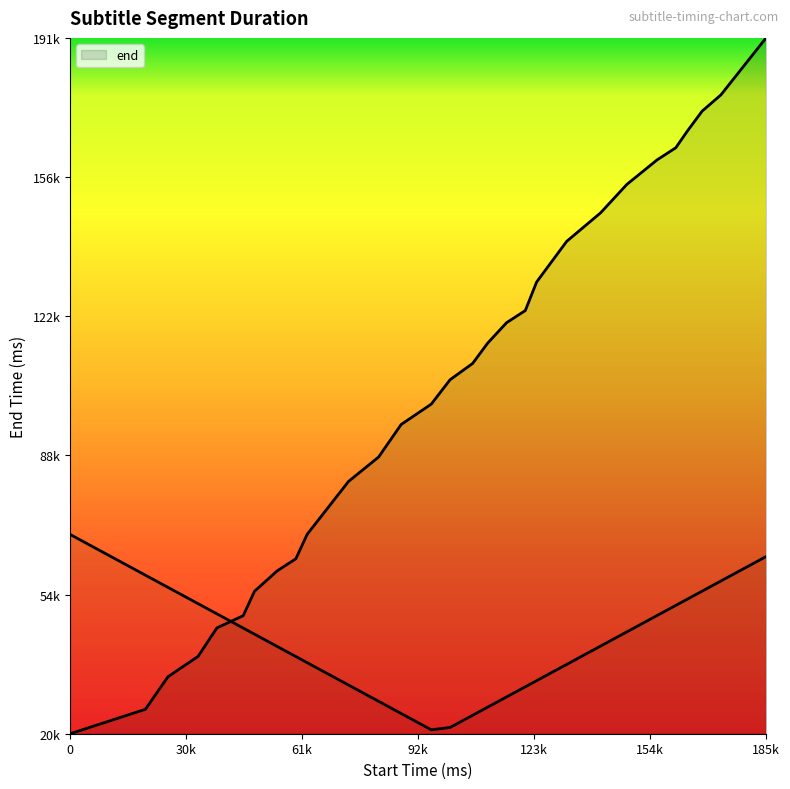

What is the ratio of the value at 26000 to the value at 55000?

0.6